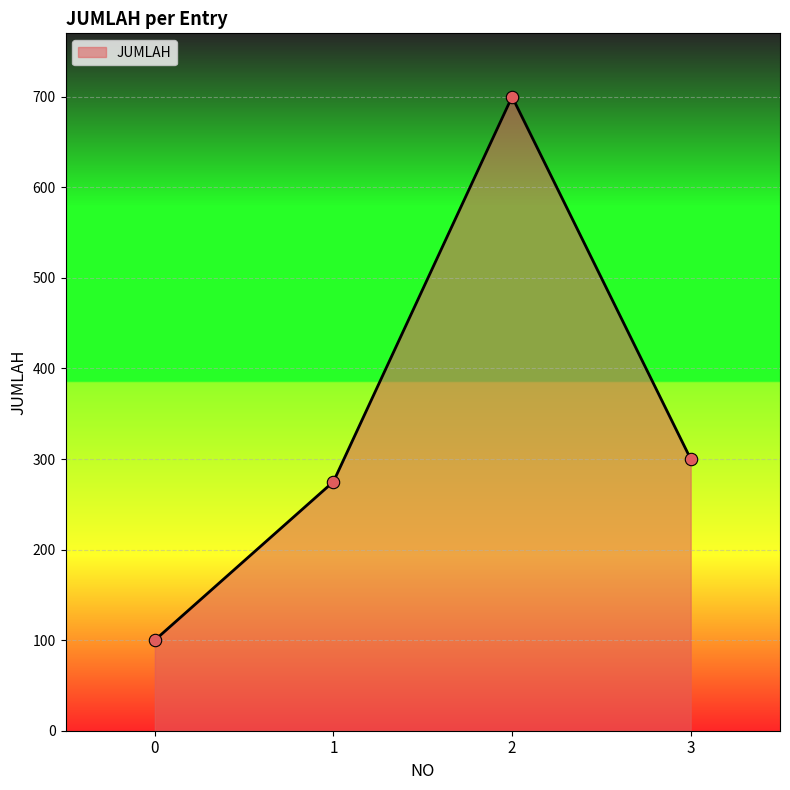

What is the change in value from 1 to 2?

+425